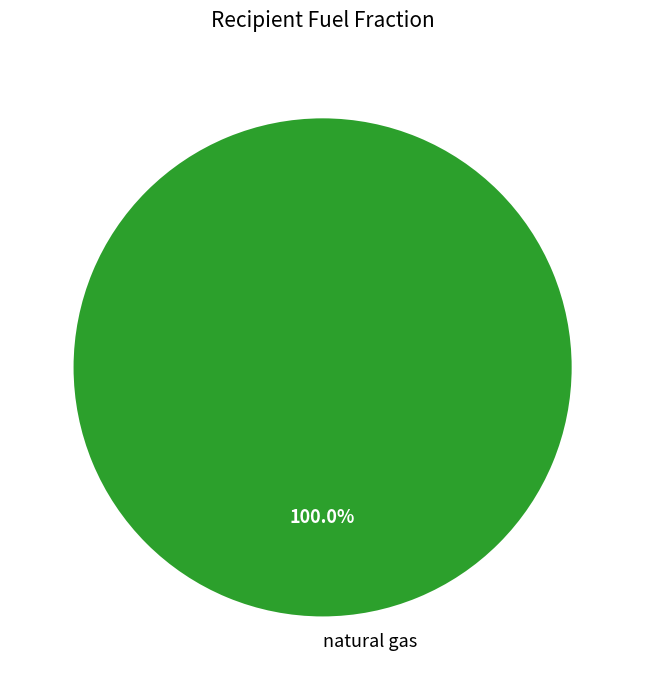

Rank the categories by value from lowest to highest.

natural gas